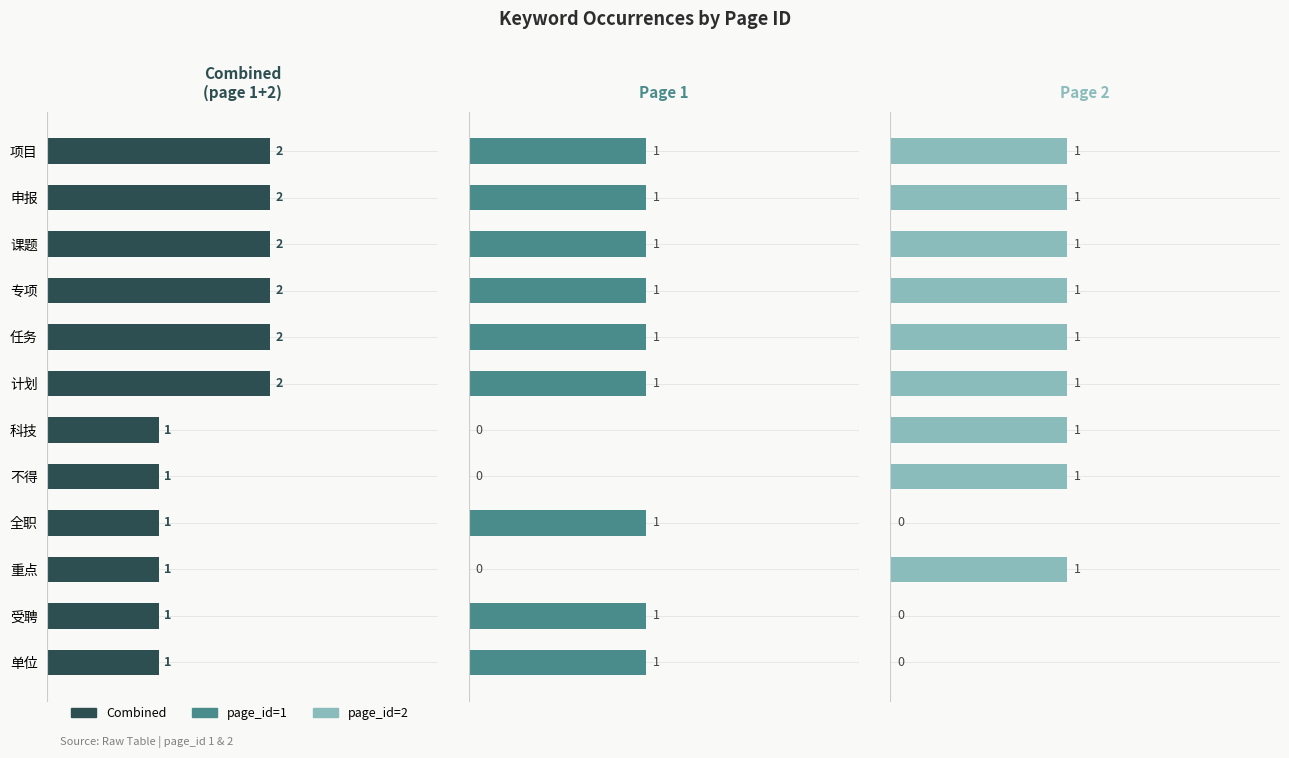

Rank the series at 申报 from highest to lowest value.

Combined, page_id=1, page_id=2